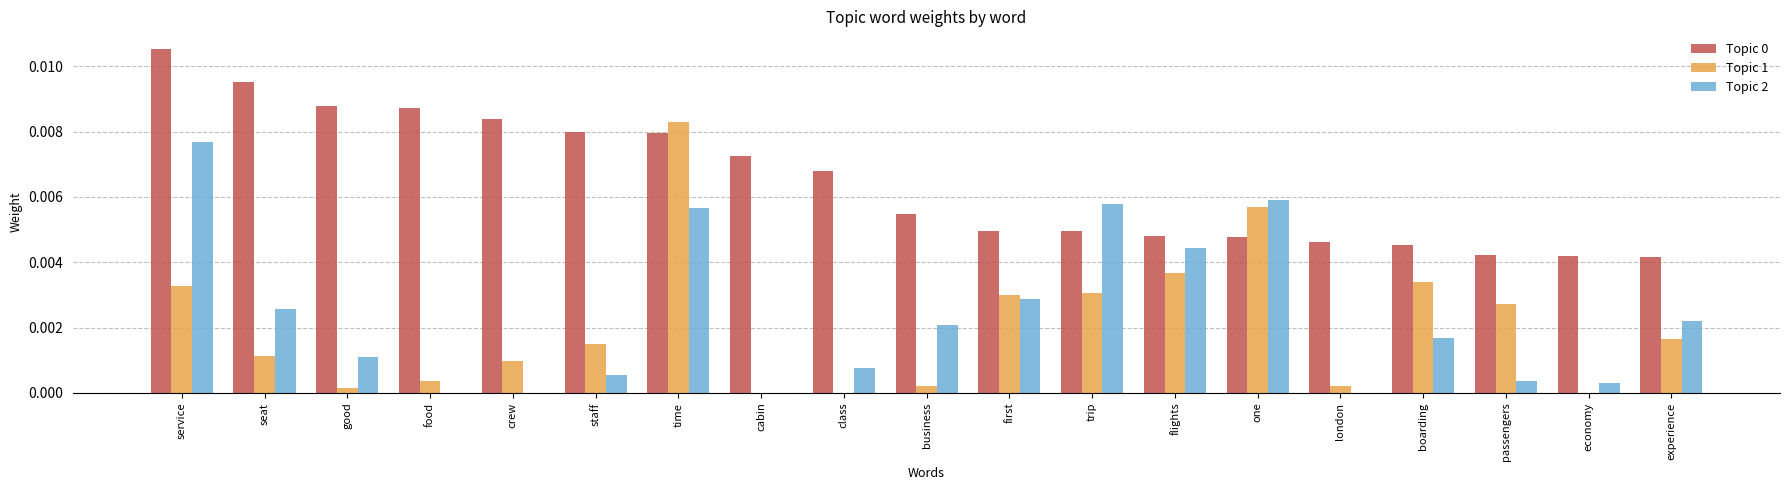

At which label does Topic 0 reach its peak?

service